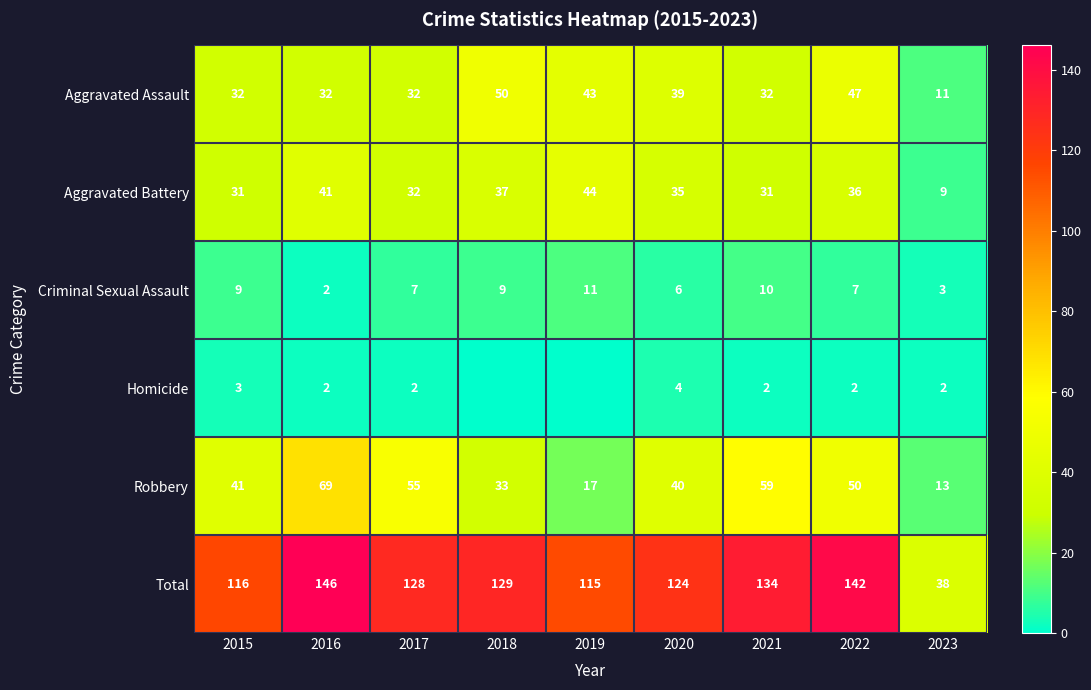

Count the Aggravated Assault values in the range 32 to 43.

6